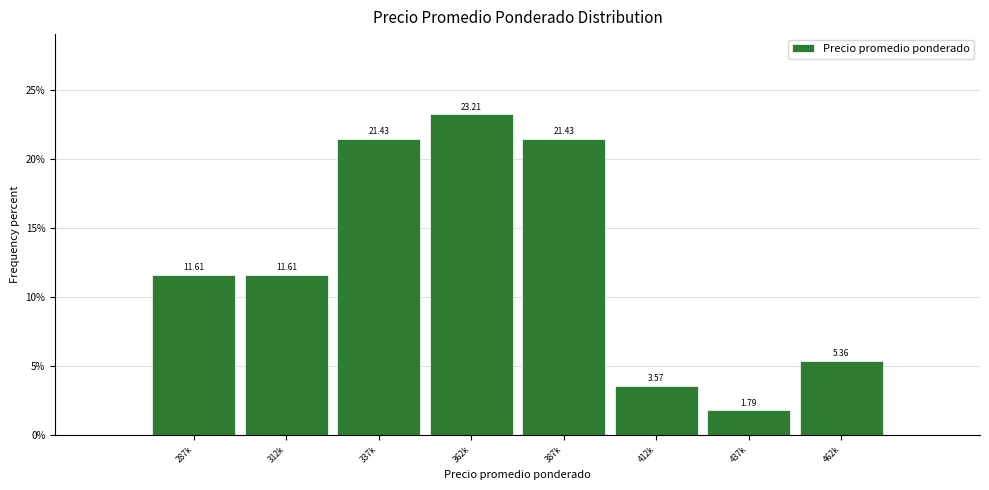

What is the change in value from 387k to 437k?

-19.6